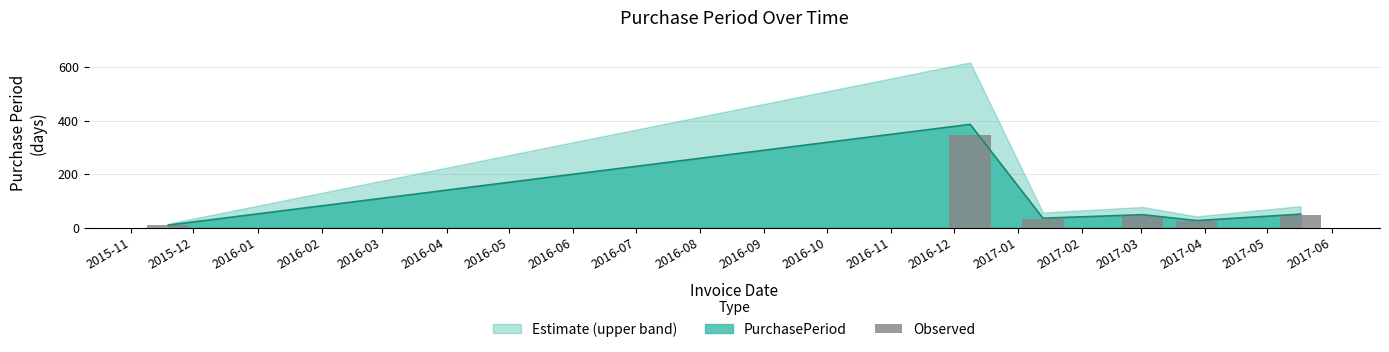

True or false: the data shows 9 at 2015-12.

True